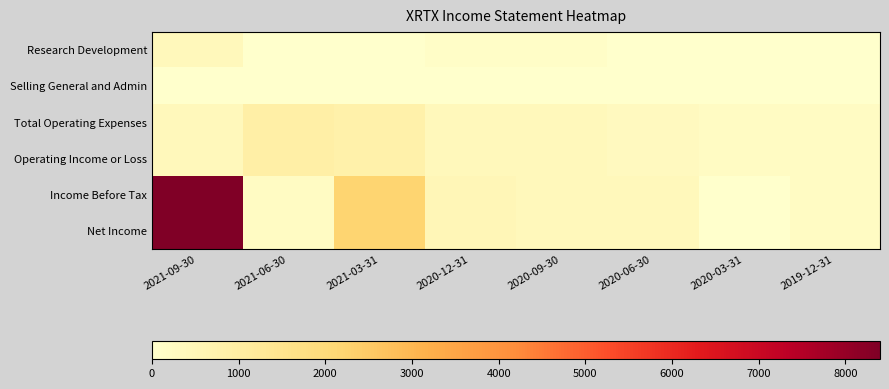

What is the total value across all series at 2019-12-31?

800